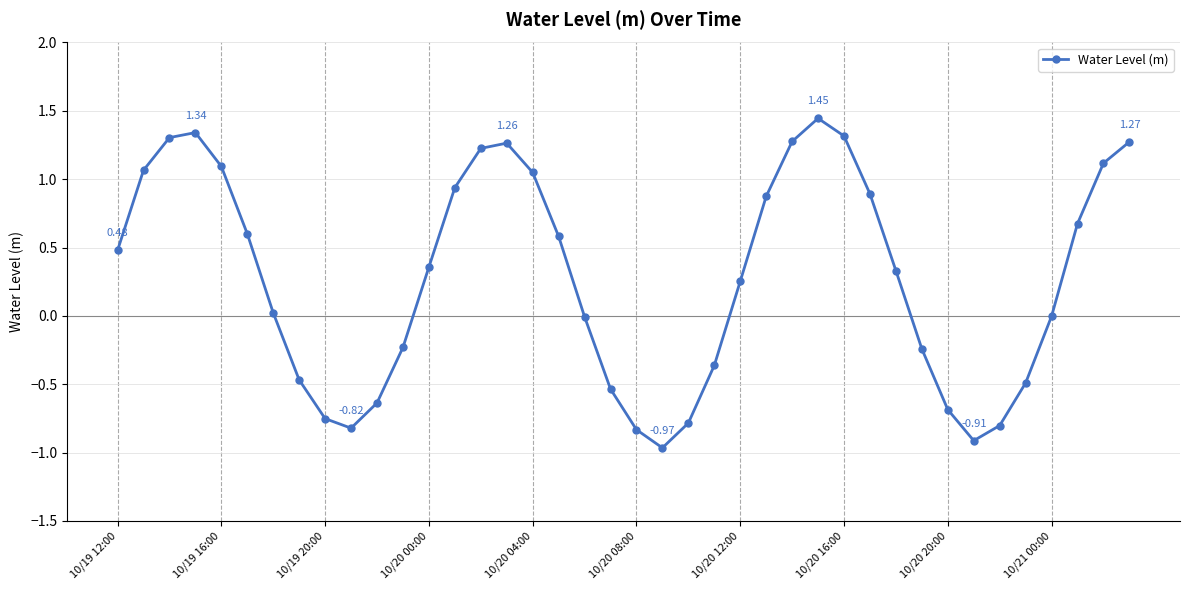

How many interior local peaks (higher than both neighbors) does the data have?

3